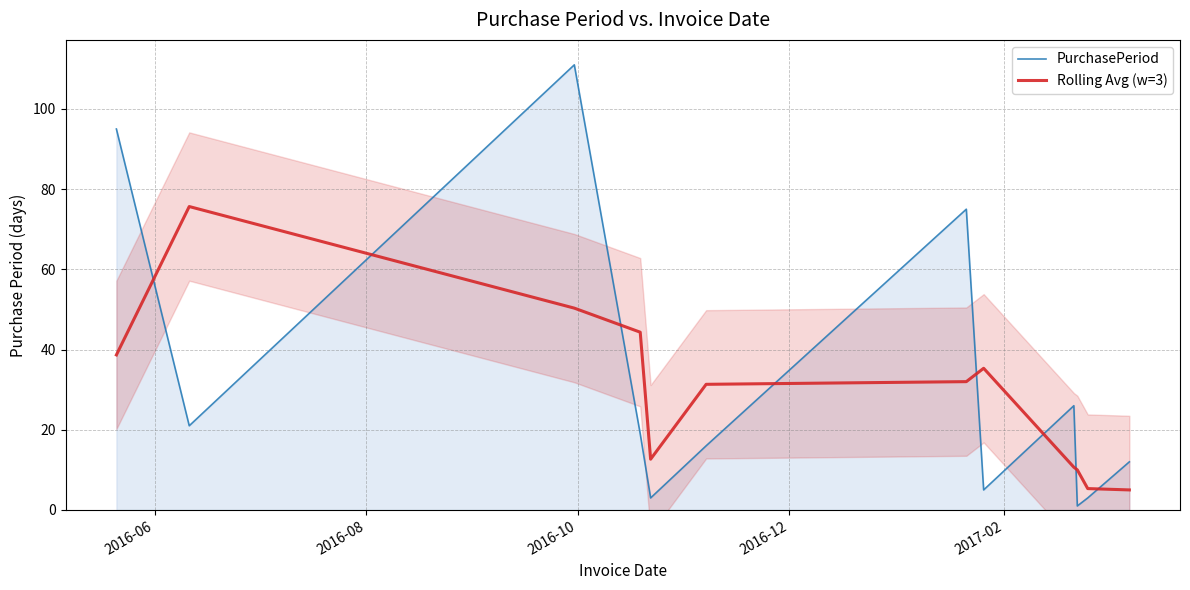

How many data points in Rolling Avg (w=3) are less than 32?

6